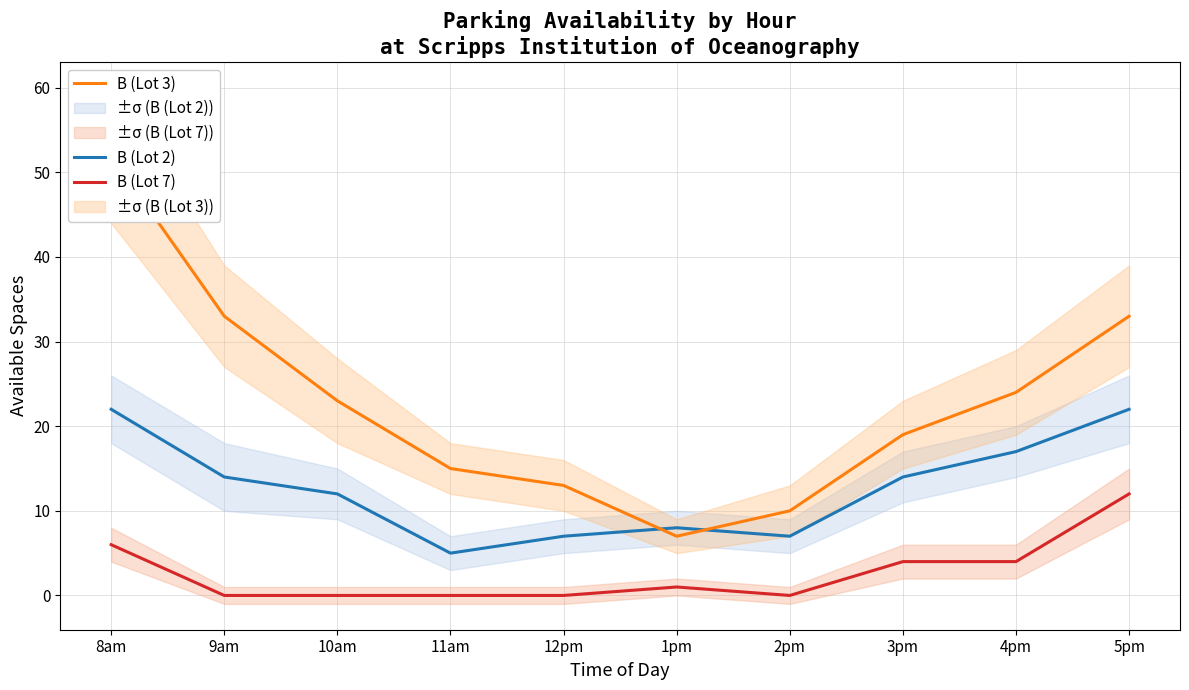

Which series has the largest range (max minus min)?

B (Lot 3)